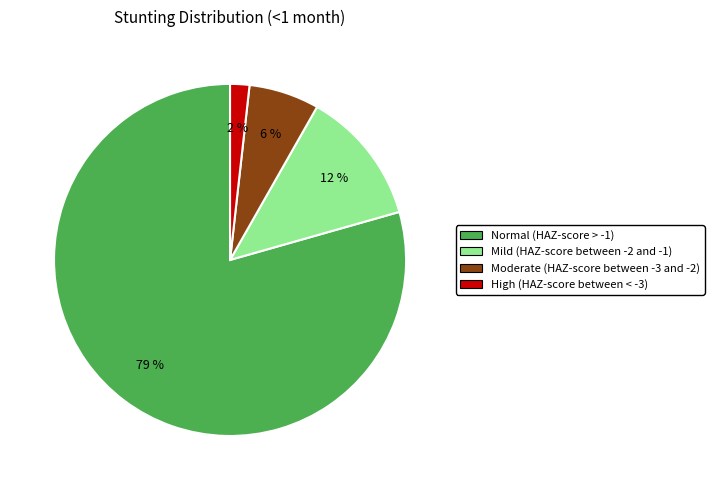

To the nearest percent, what is the combined percentage of High (HAZ-score between < -3) and Moderate (HAZ-score between -3 and -2)?

8%